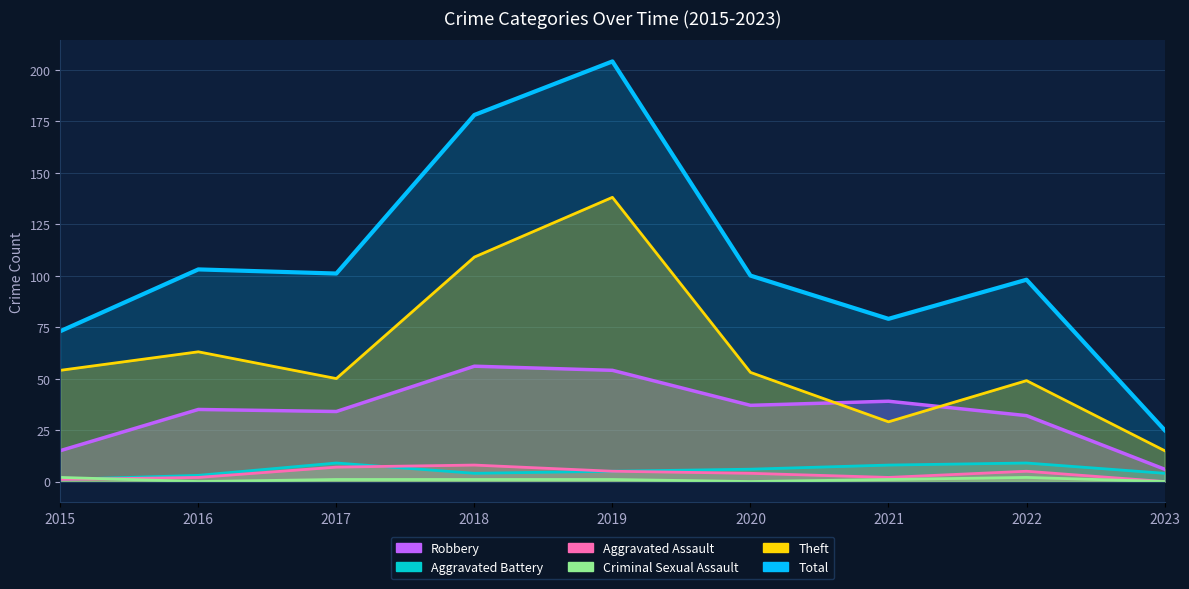

At which label does Robbery reach its minimum?

2023